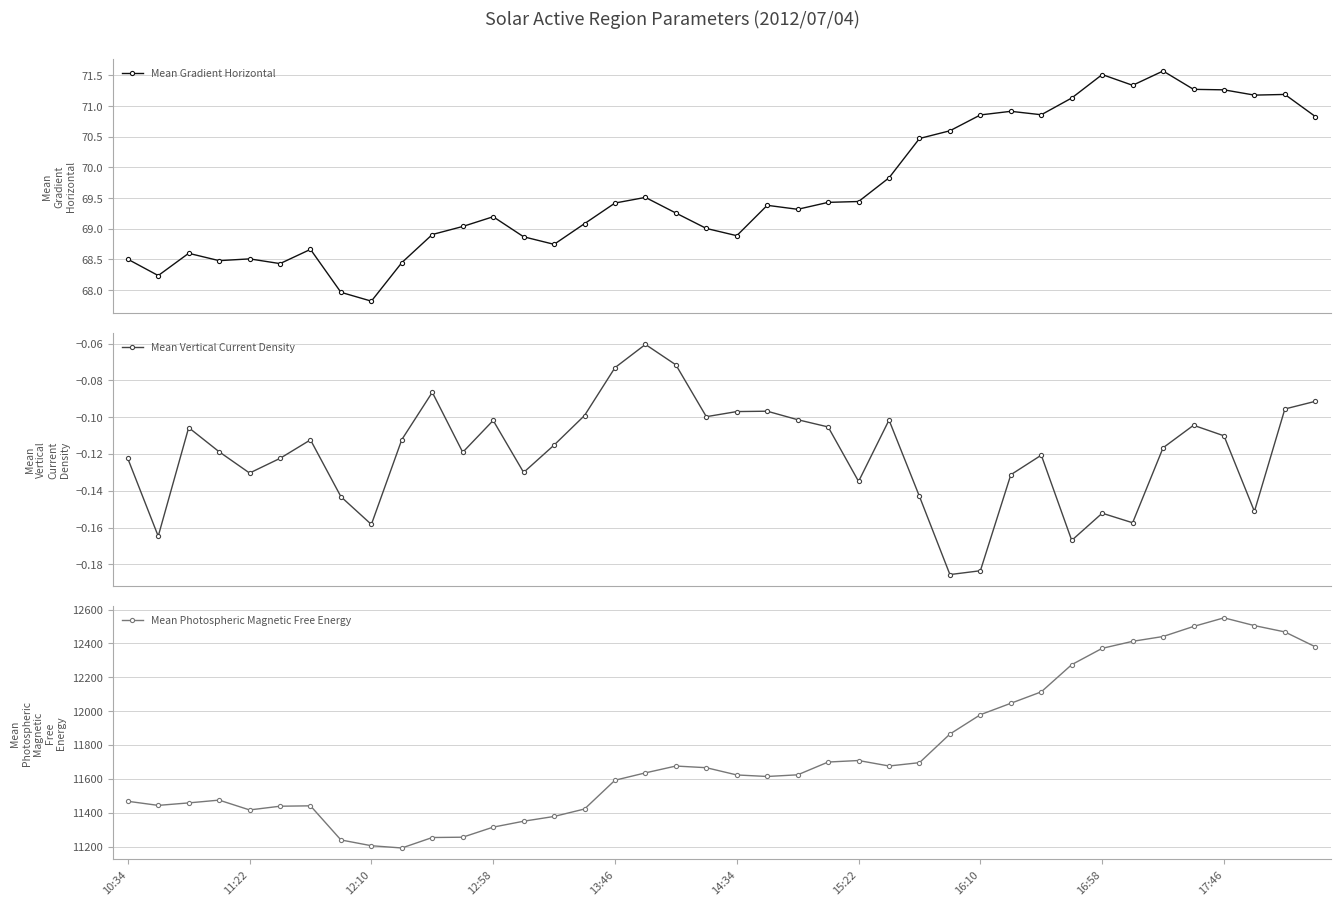

At which label is Mean Gradient Horizontal closest to 69?

19